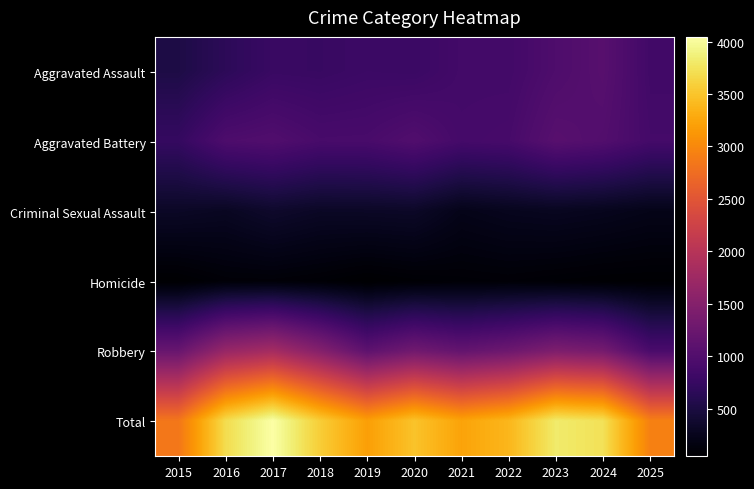

At which category is the sum across all series the highest?

2017